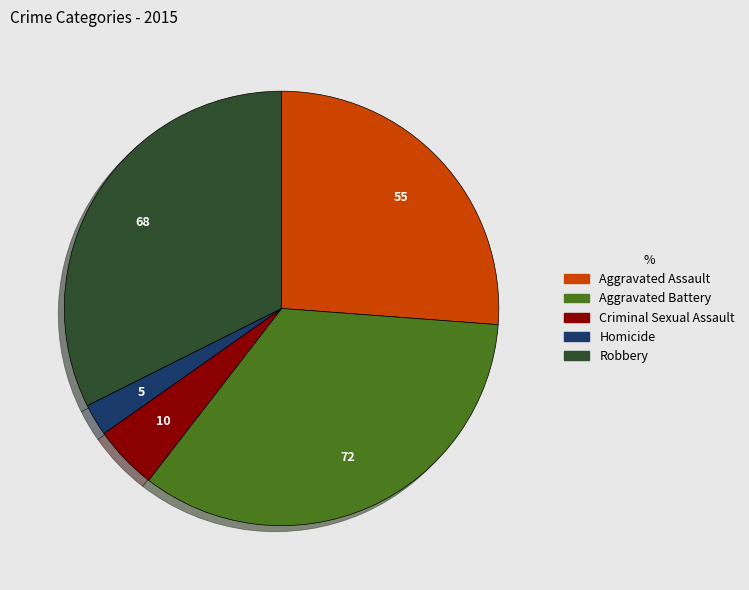

Does any single category account for the majority?

No